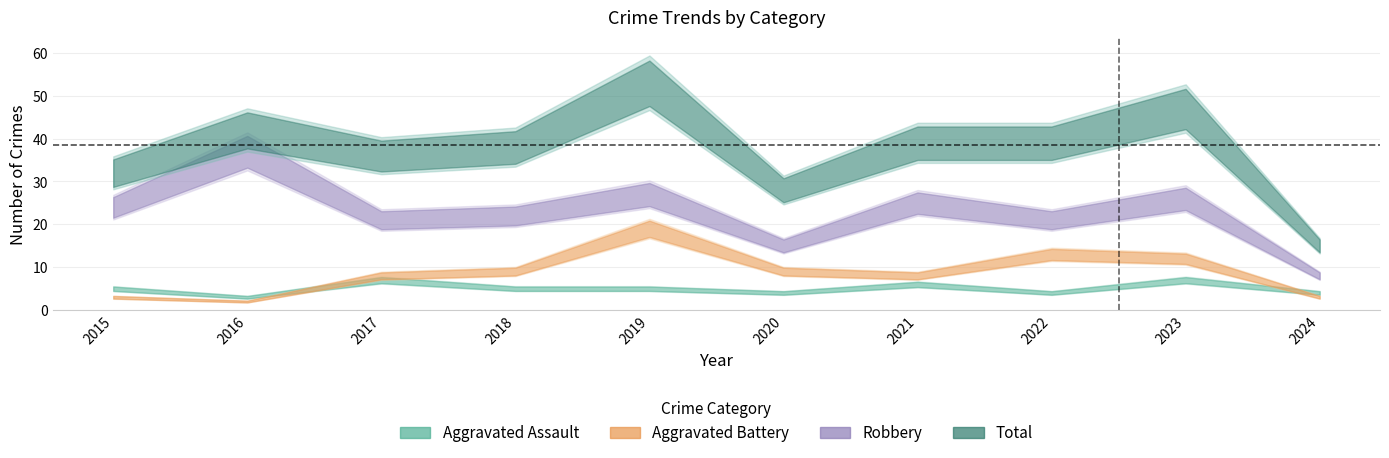

How many lines are shown in the chart?

4